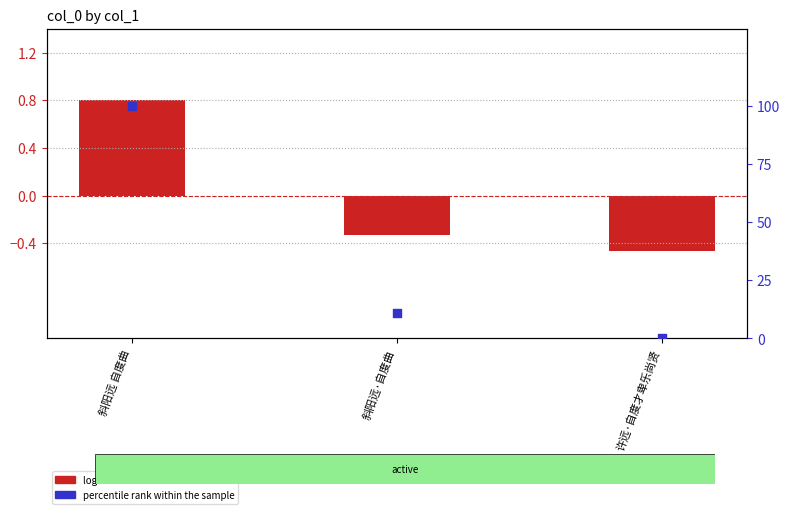

At which category is the sum across all series the highest?

斜阳远 自度曲